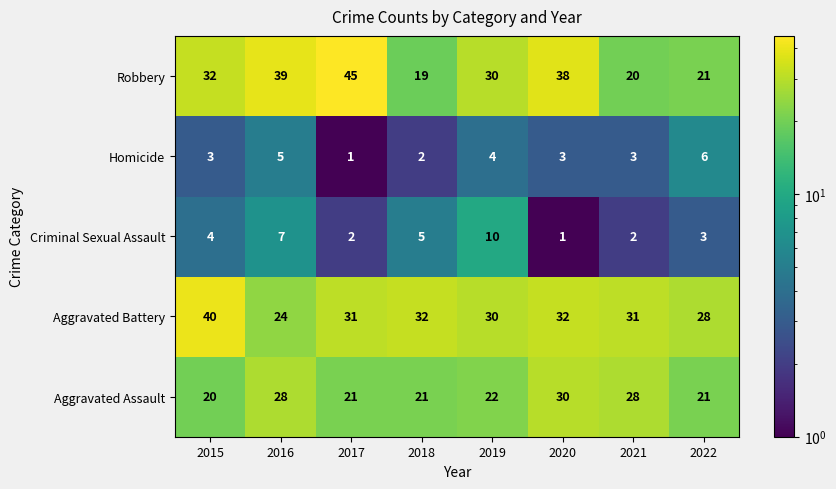

What is the difference between the maximum and minimum values in the Aggravated Assault series?

10